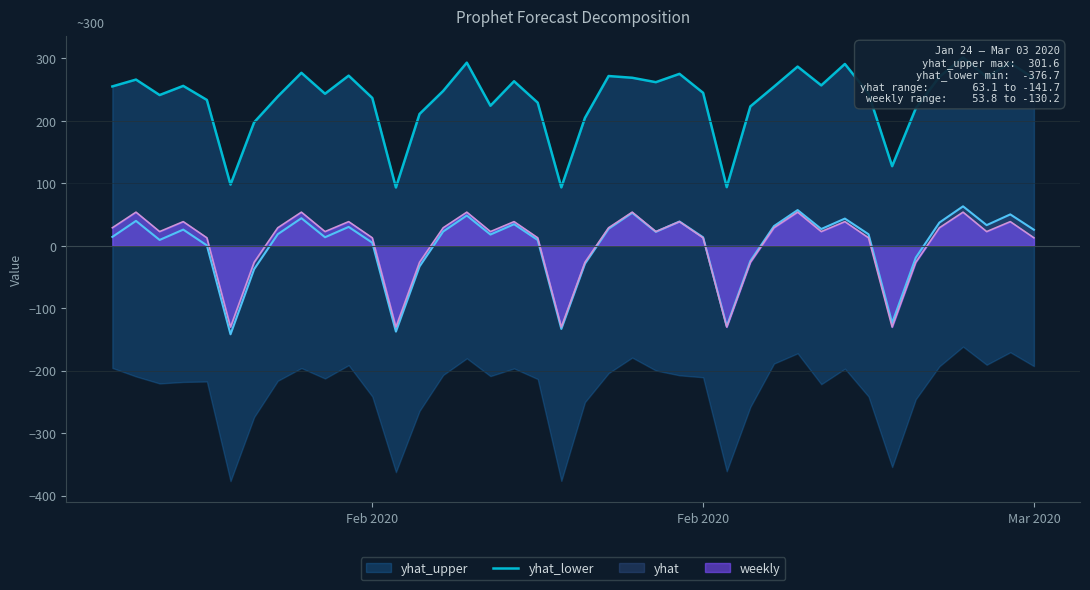

The chart shows a value of 338.0 at 18. True or false?

False